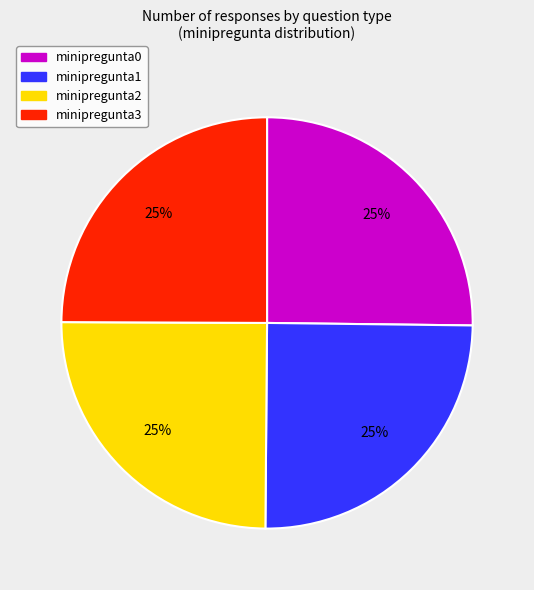

Is there a majority slice in this chart?

No